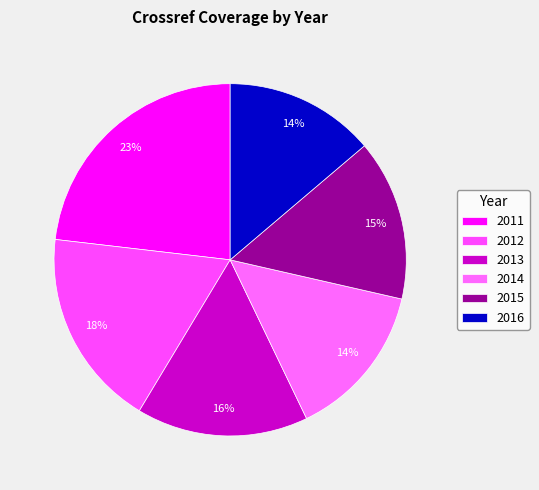

What is the change in value from 2014 to 2015?

+1